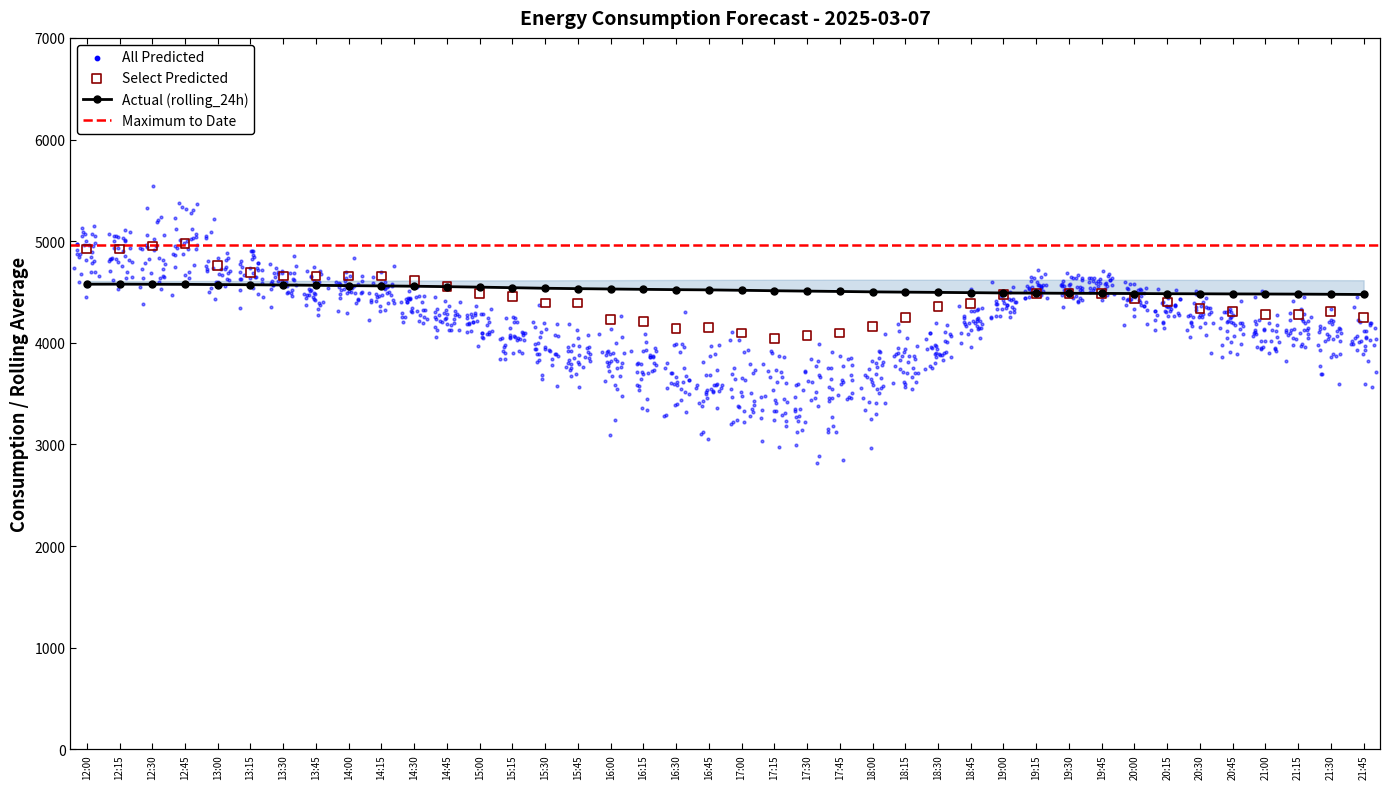

Which series contains the highest Y value?

Predicted_Consumption